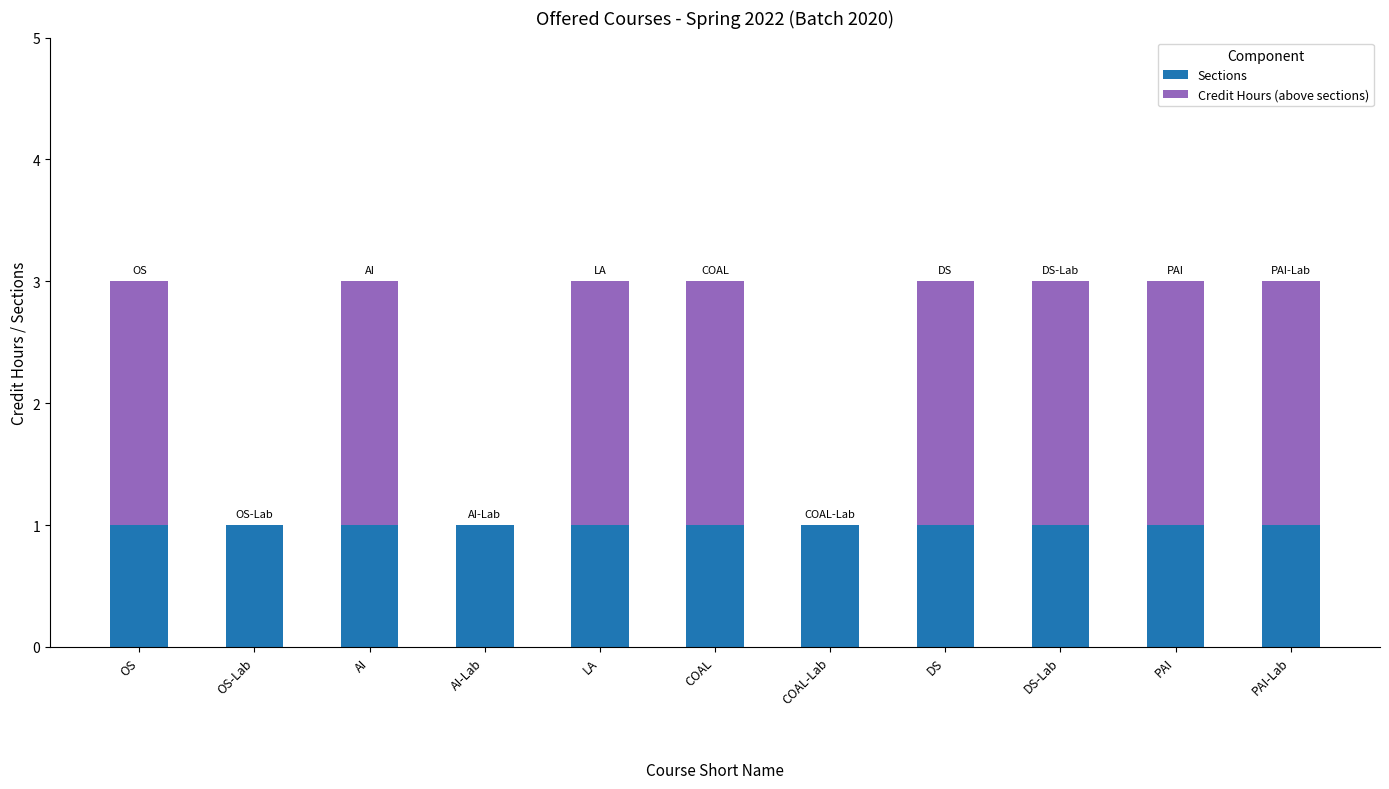

What is the sum of all Sections values?

11